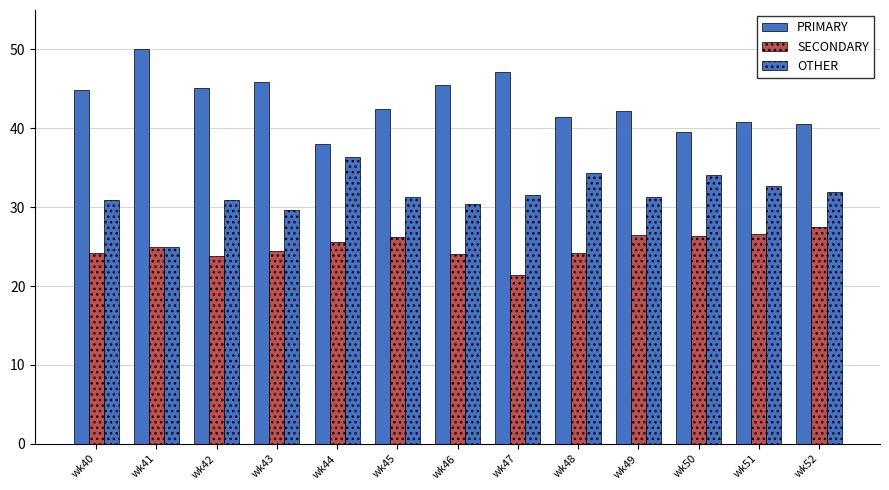

Does the chart contain stacked bars?

No